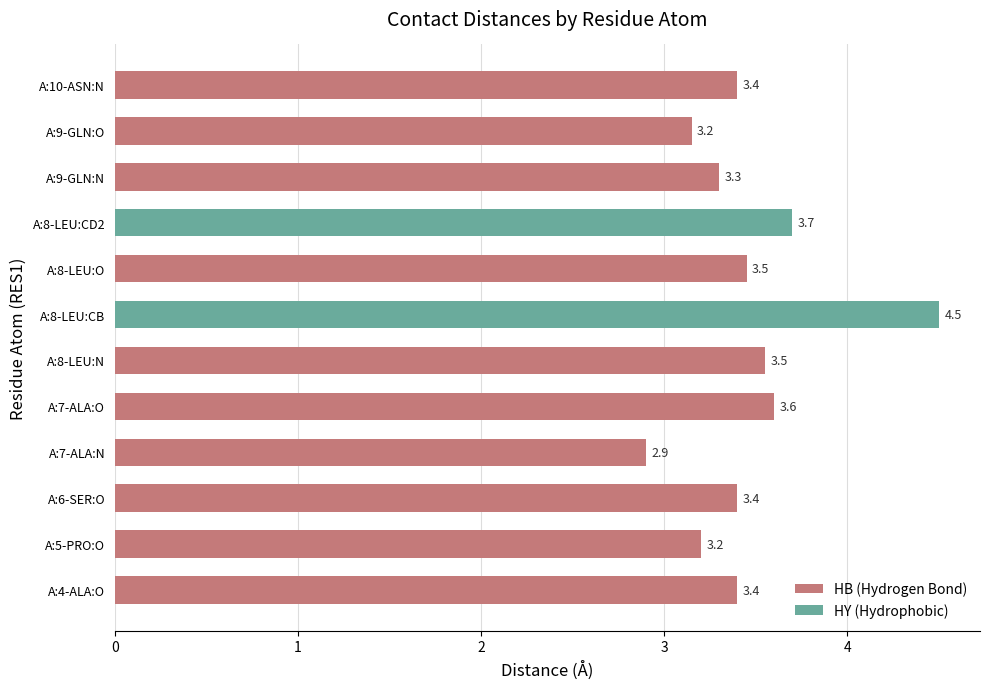

Where is the data nearest to the value 3?

A:7-ALA:N